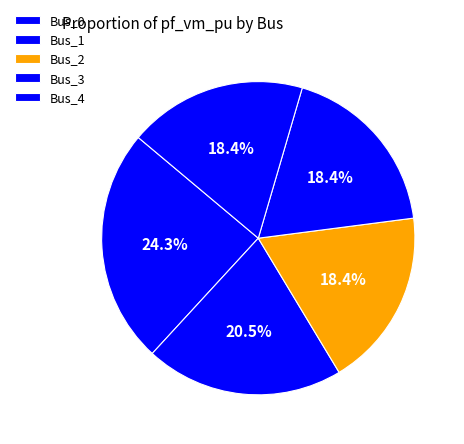

Is the sum of Bus_0 and Bus_4 greater than half?

No